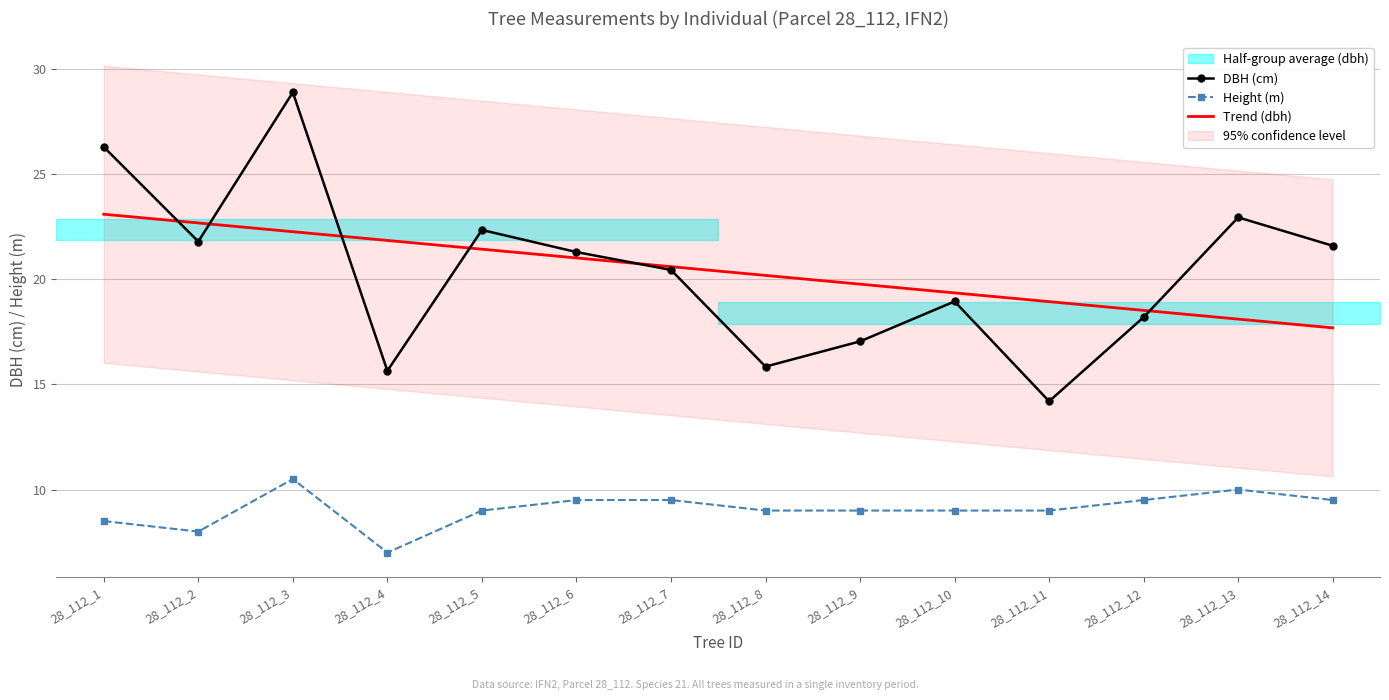

Which series has the largest total across all categories?

Trend (dbh)